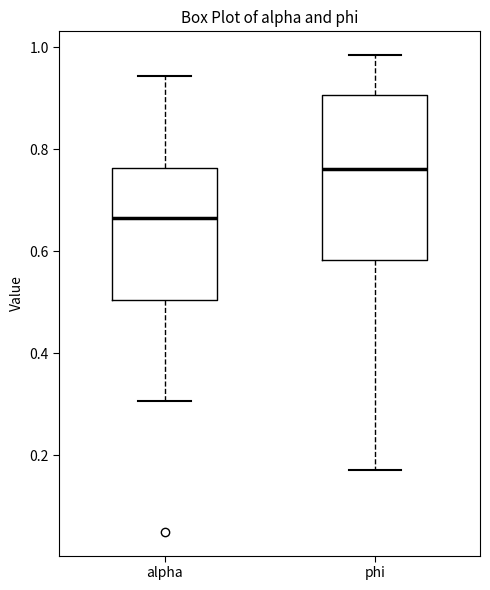

Reading left to right, transcribe this box plot: for each box, give where its median line is, the range the box spans, and where its two whiskers end, as read against the y-axis. The values are not printed on the chart, so give them approximately, as read against the axis.

alpha: median 0.66, box 0.50 to 0.76, whiskers 0.30 to 0.94
phi: median 0.76, box 0.58 to 0.90, whiskers 0.18 to 0.98